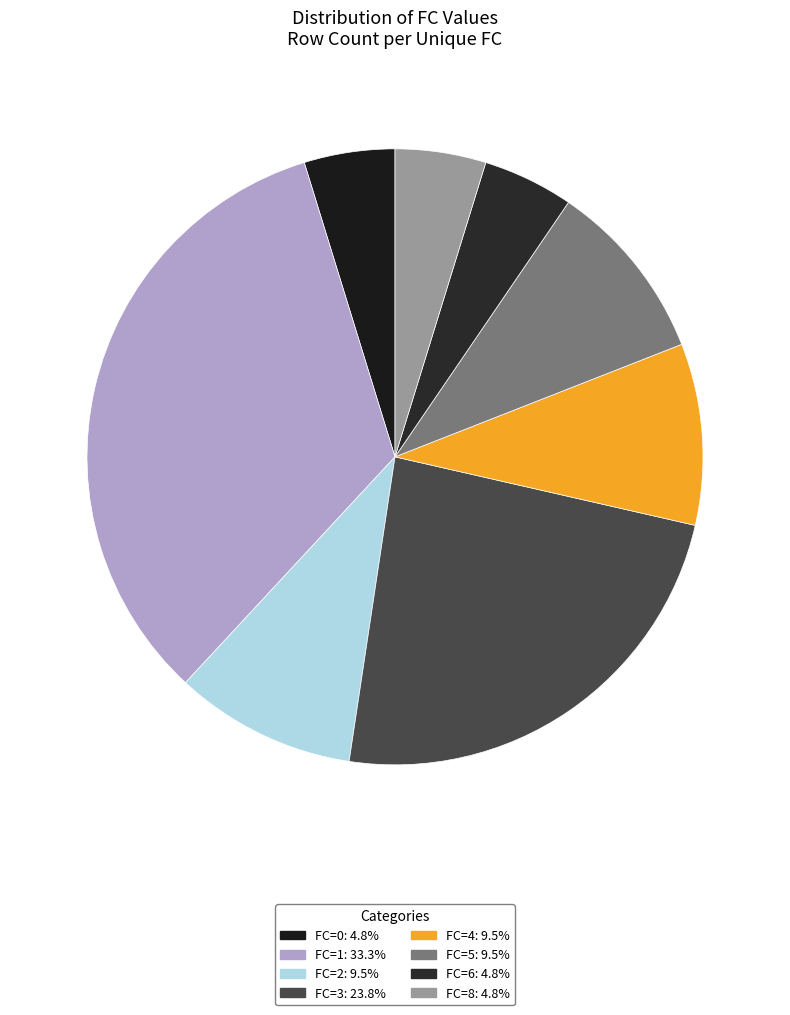

Which category has the biggest portion of the pie?

1